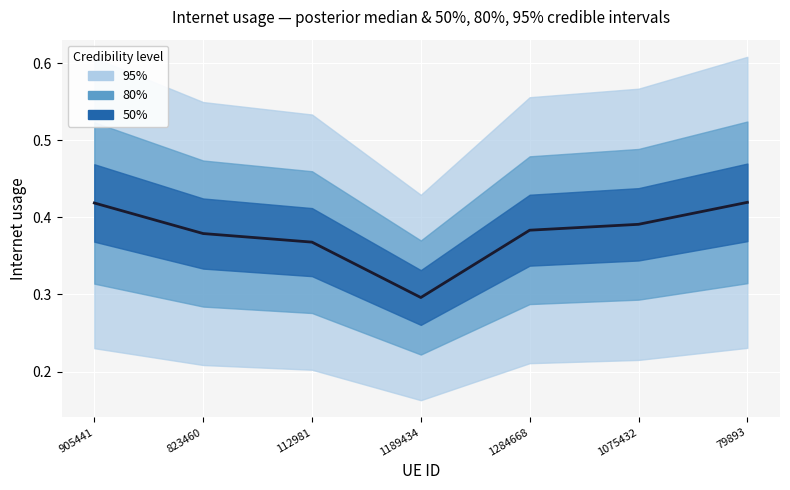

How many categories are shown in the chart?

7